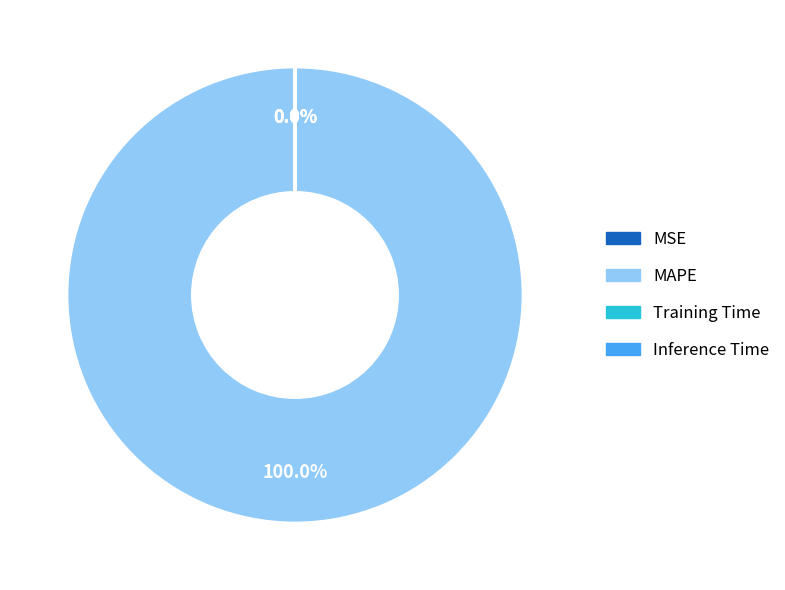

What is the change in value from MAPE to Training Time?

-2137.3